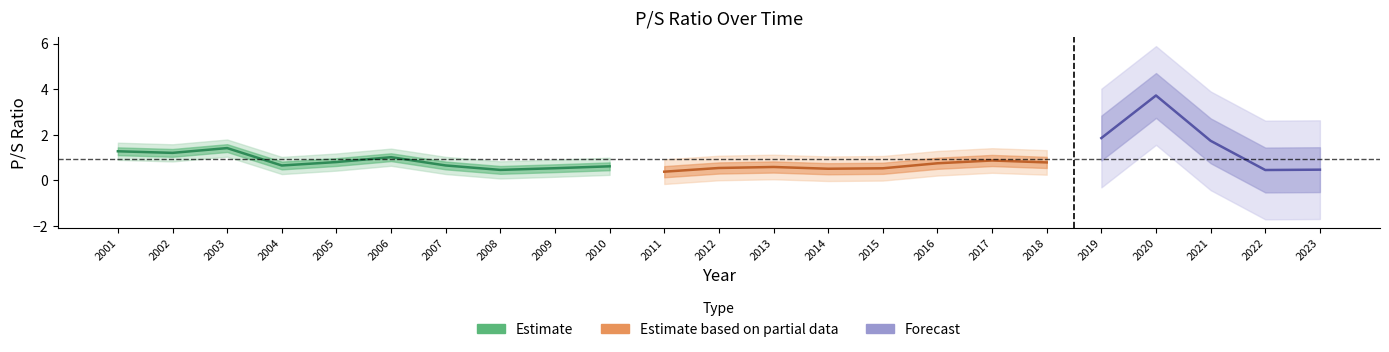

What is the value of the 21st point from the left?

1.7